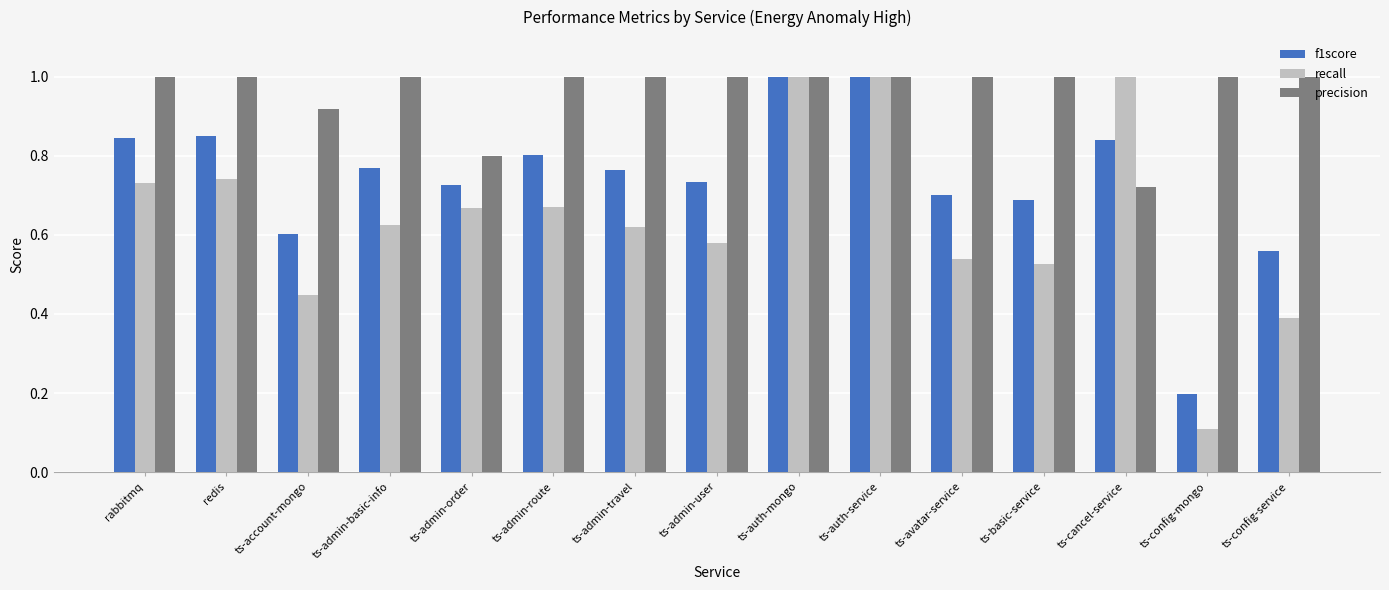

What is the sum of all f1score values?

11.1